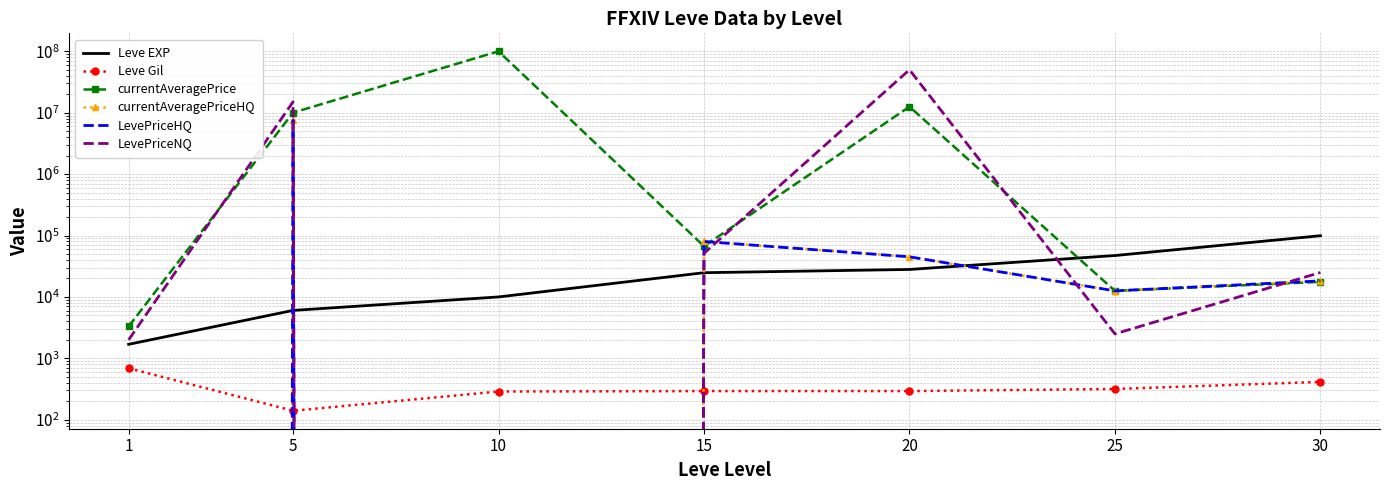

What is the difference between the highest and lowest values at 10?

100000000.0